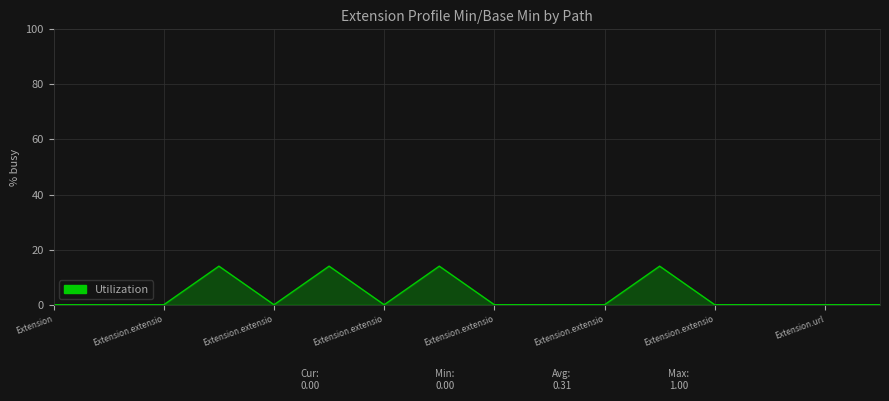

What is the sum of all values?

56